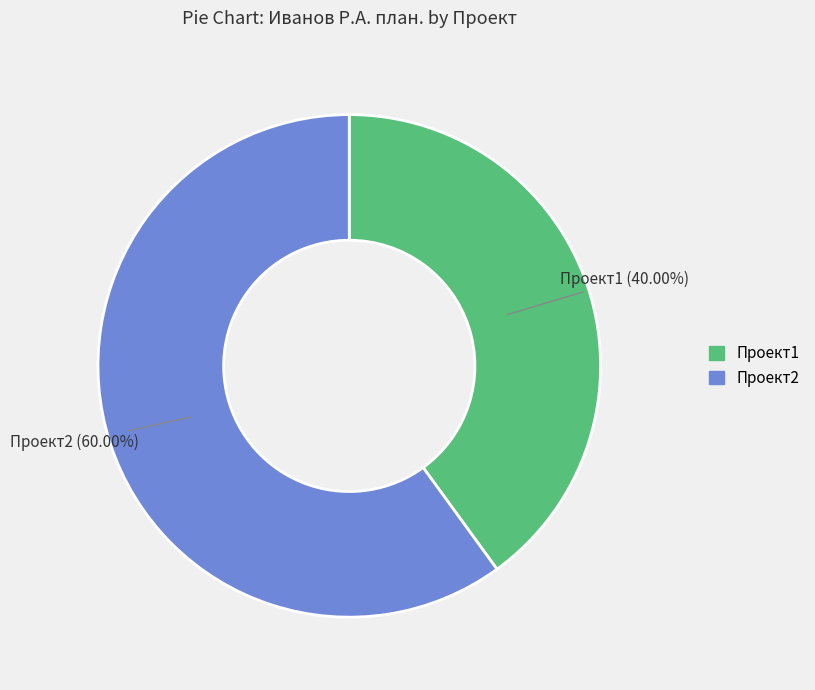

Which slice is the smallest?

Проект1